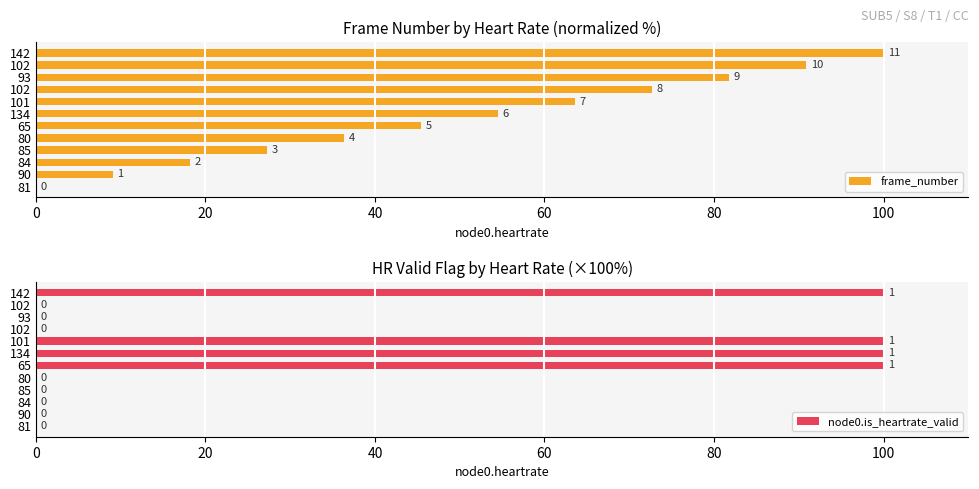

What are all the series names shown in the legend?

frame_number, node0.is_heartrate_valid